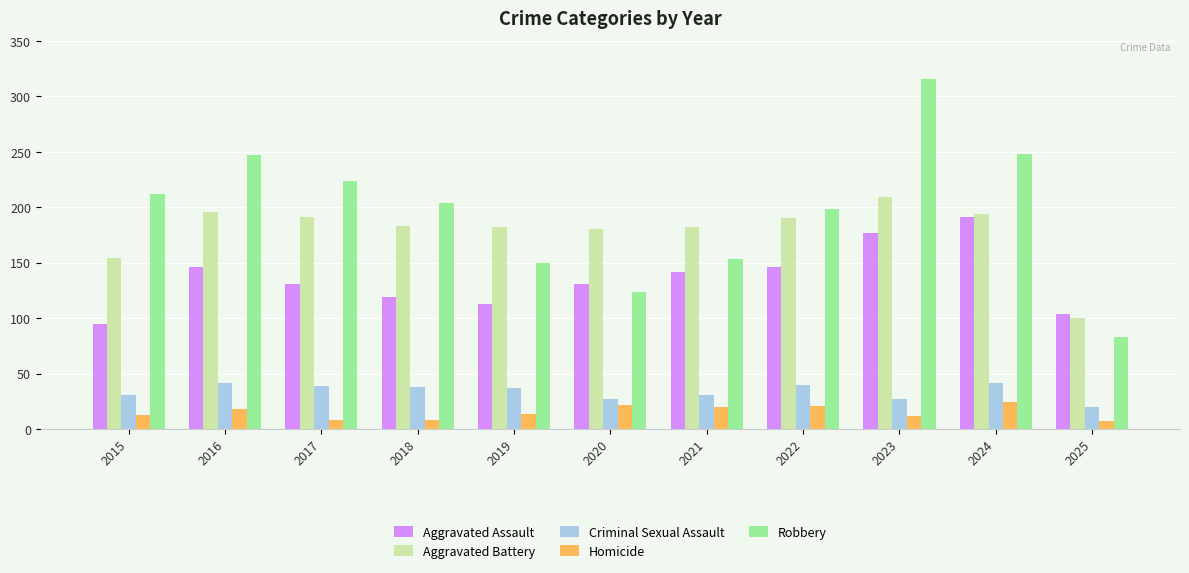

What is the difference between the maximum and minimum values in the Homicide series?

17